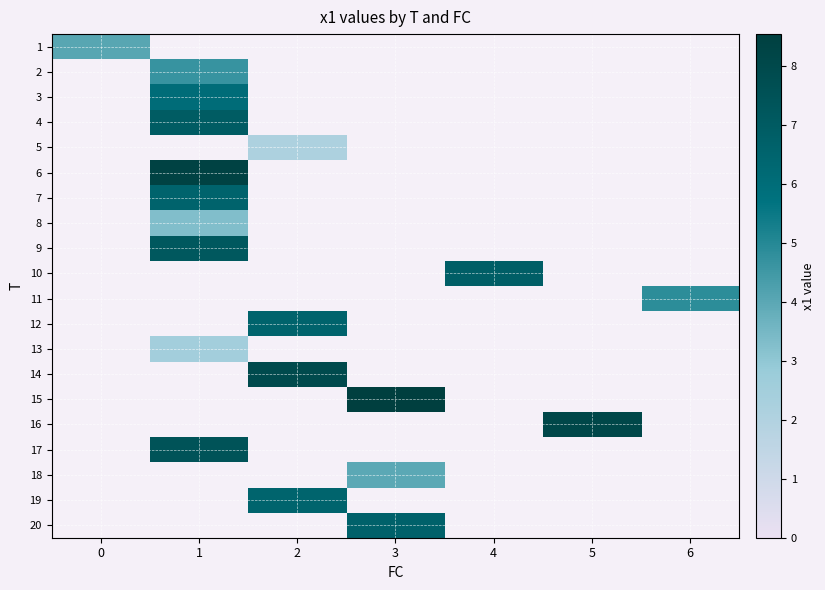

What value does the 10 series have at 4?

6.8